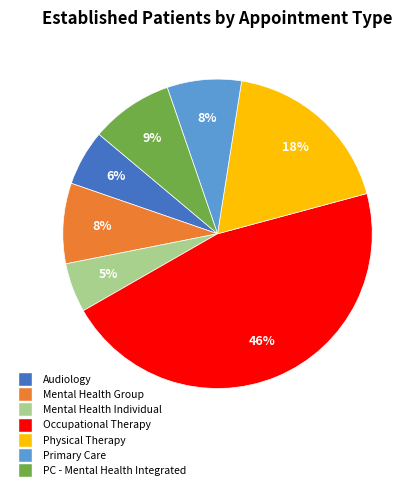

To the nearest percent, what is the difference between the largest and smallest slice percentages?

41%